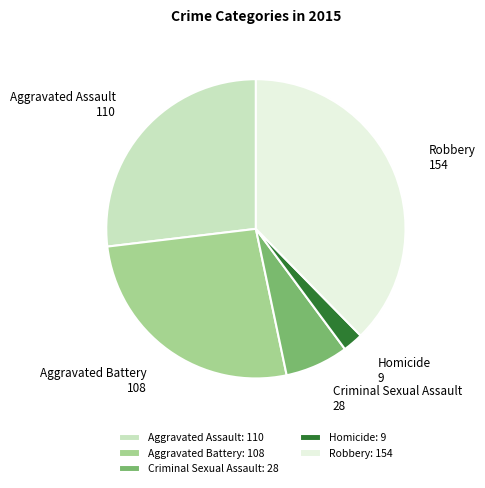

Count the number of slices in the pie.

5